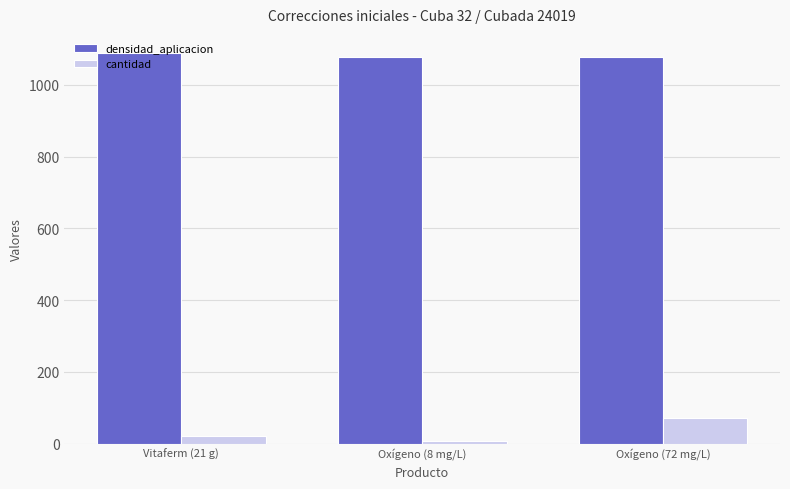

The value of cantidad at Oxígeno (8 mg/L) is 8. True or false?

True